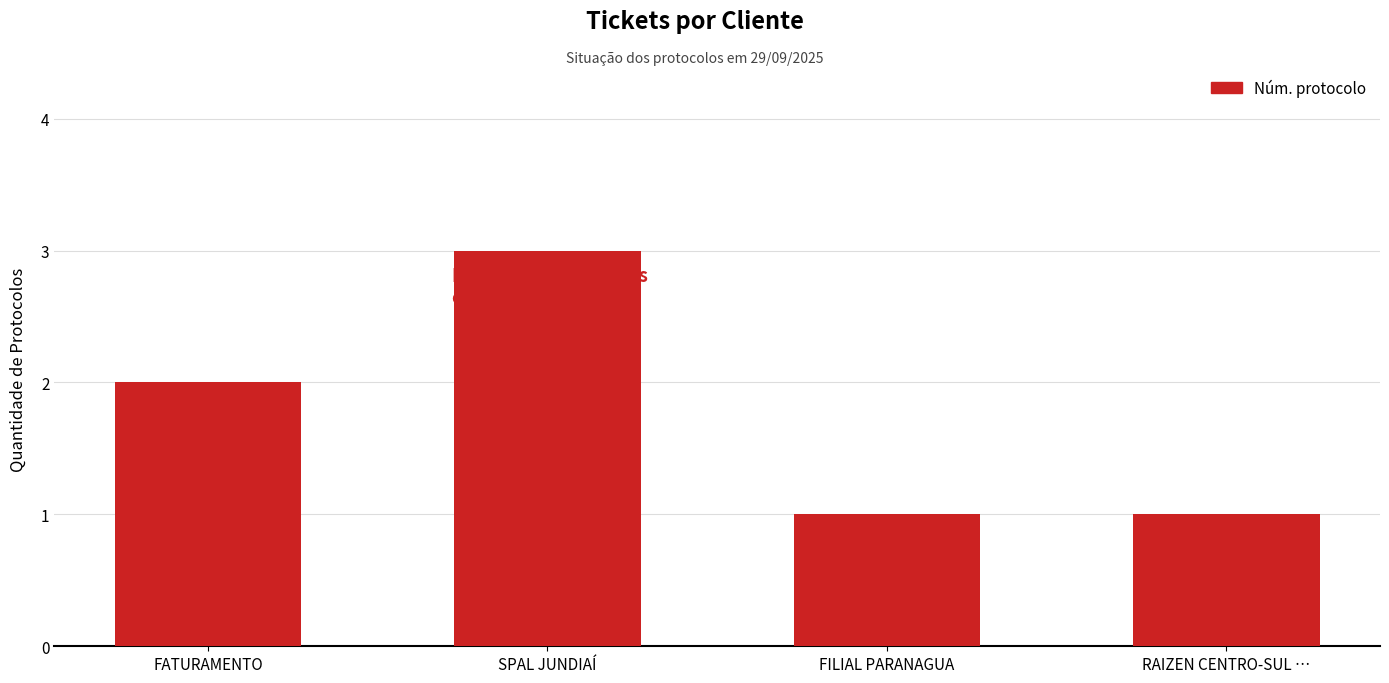

What is the sum of all values?

7